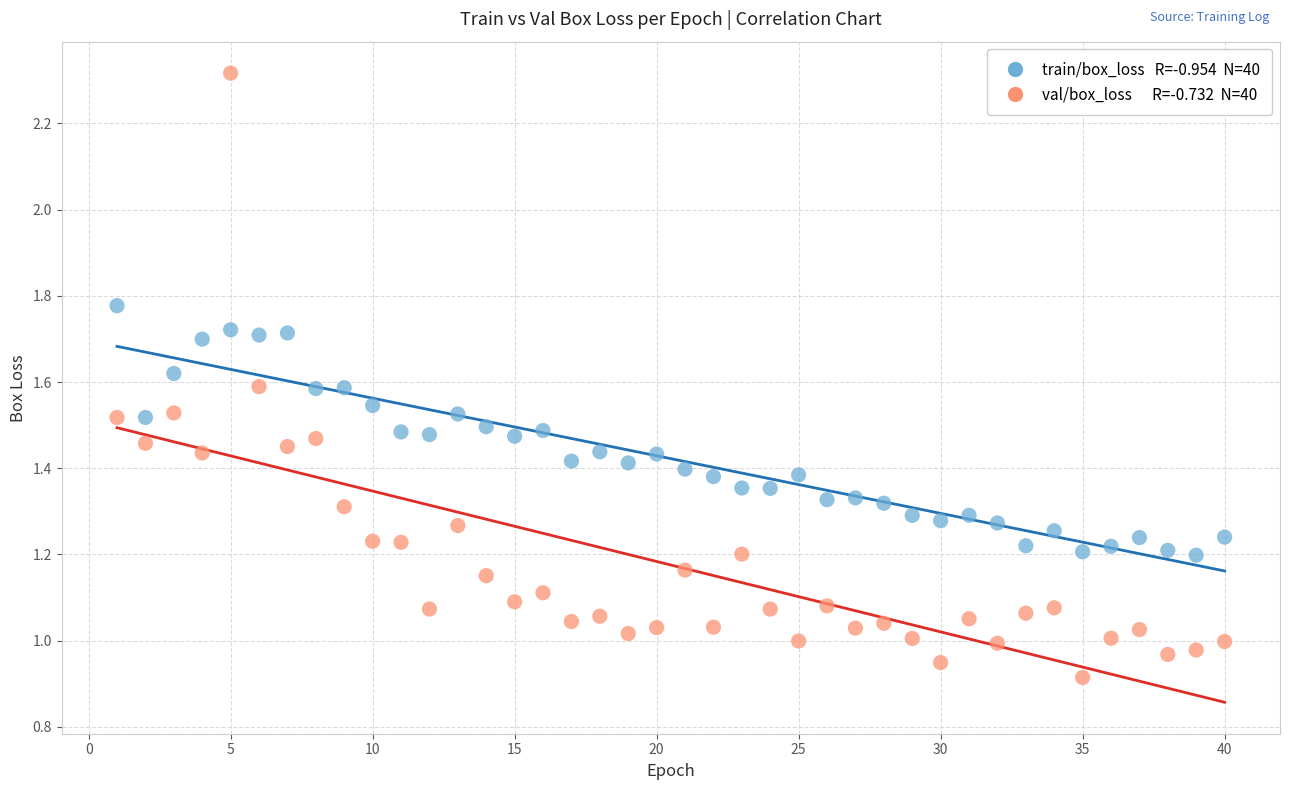

Across all data points, what is the range of X values (max minus min)?

39.0